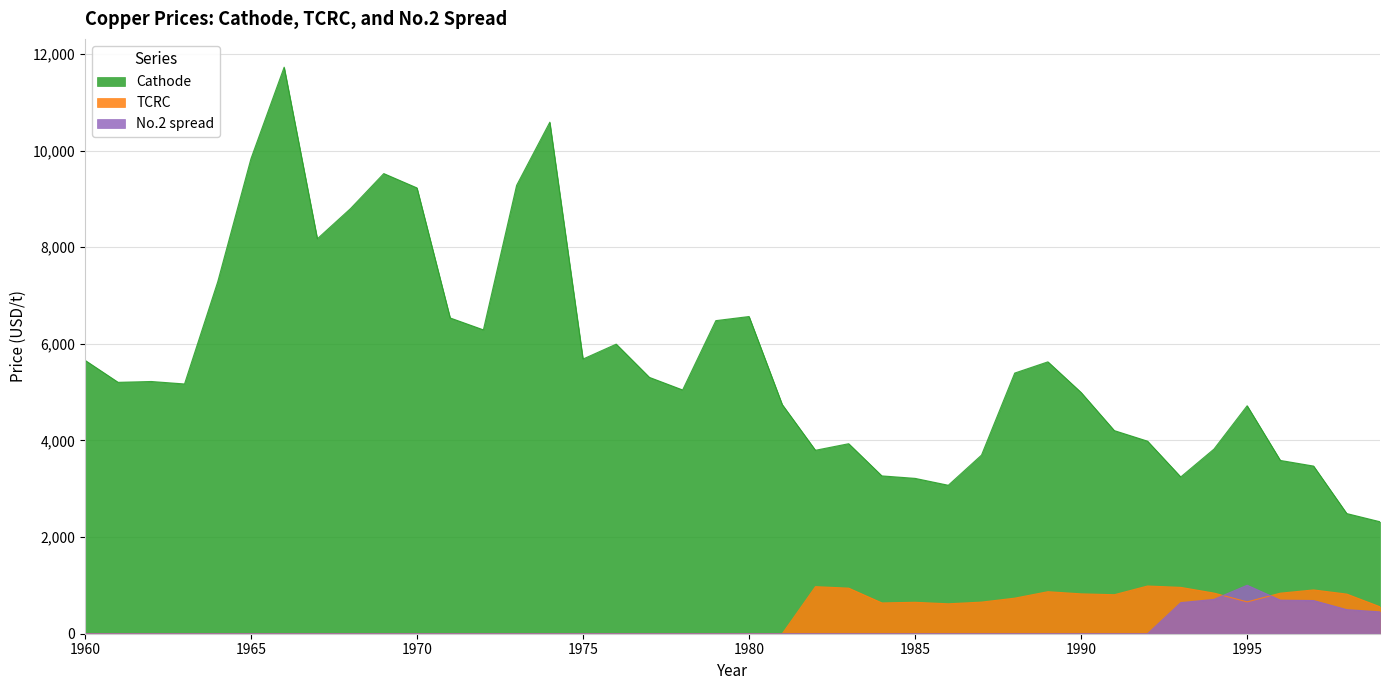

What is the total value across all series at 1990?

5818.2